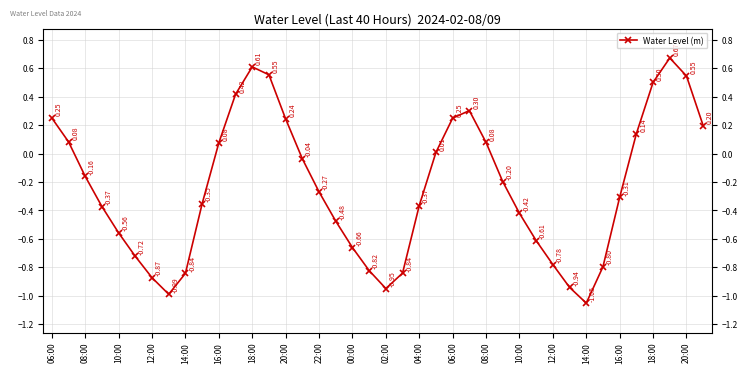

Reading left to right, list all the values displayed in this chart.

0.3	0.1	-0.2	-0.4	-0.6	-0.7	-0.9	-1.0	-0.8	-0.4	0.1	0.4	0.6	0.6	0.2	-0.0	-0.3	-0.5	-0.7	-0.8	-0.9	-0.8	-0.4	0.0	0.2	0.3	0.1	-0.2	-0.4	-0.6	-0.8	-0.9	-1.1	-0.8	-0.3	0.1	0.5	0.7	0.5	0.2